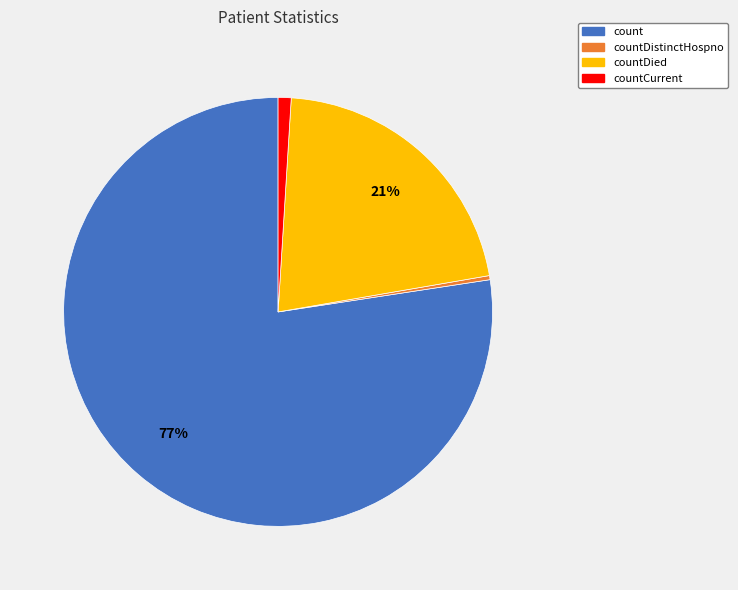

To the nearest percent, what is the average slice percentage?

25%